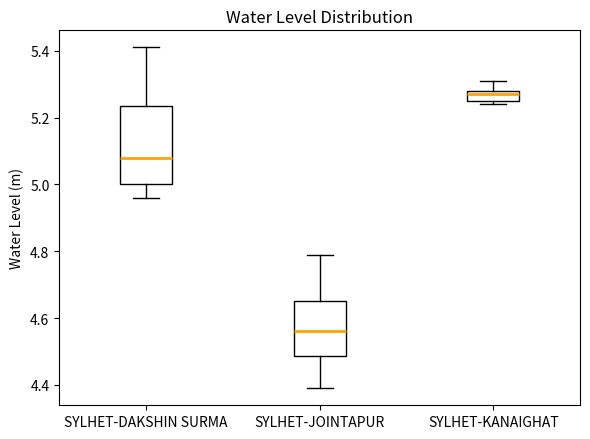

Reading left to right, read every box against the y-axis: the position of its median line, the range the box covers, and the ends of its whiskers. The values are not printed on the chart, so give them approximately, as read against the axis.

SYLHET-DAKSHIN SURMA: median 5.08, box 5.00 to 5.24, whiskers 4.96 to 5.42
SYLHET-JOINTAPUR: median 4.56, box 4.48 to 4.66, whiskers 4.40 to 4.80
SYLHET-KANAIGHAT: median 5.28 (just below the box's upper edge), box 5.26 to 5.28, whiskers 5.24 to 5.32